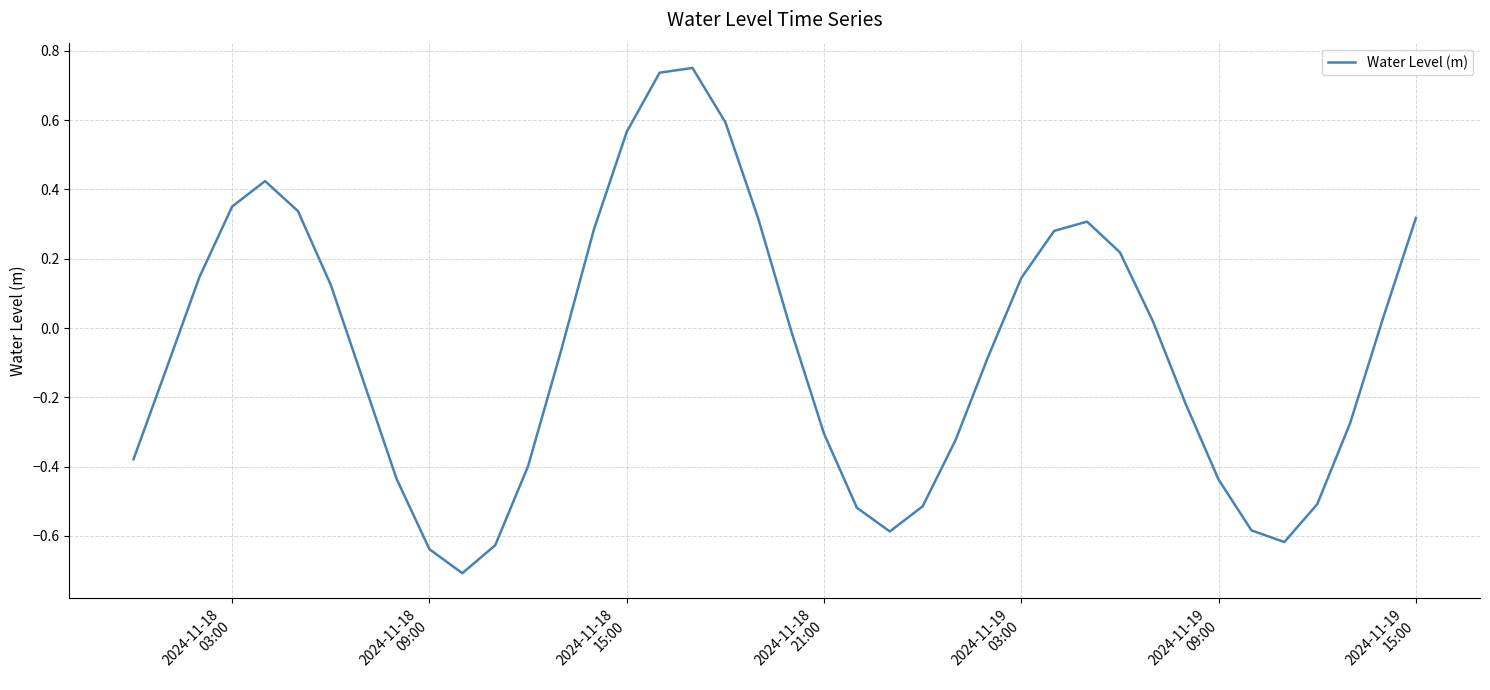

What is the difference between the maximum and minimum values?

1.5